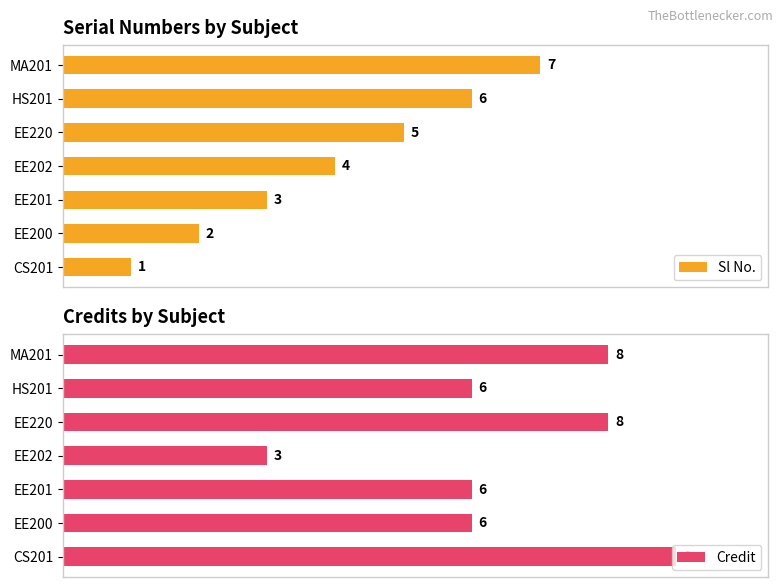

Which series has the widest spread of values?

Sl No.